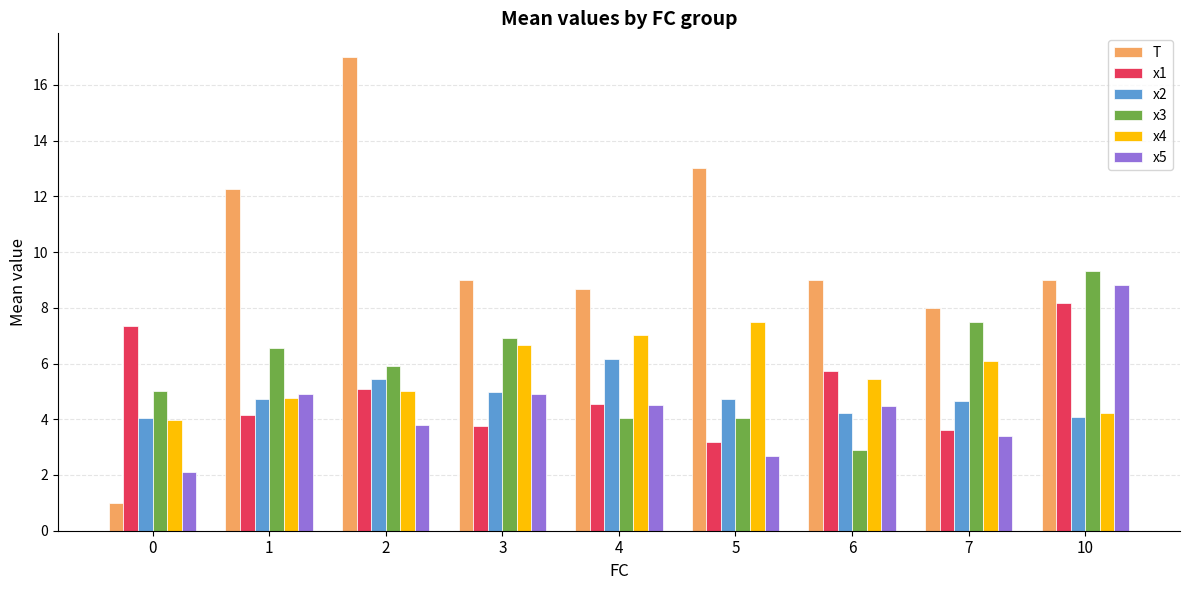

What is the difference between the second highest and second lowest values in the x4 series?

2.8